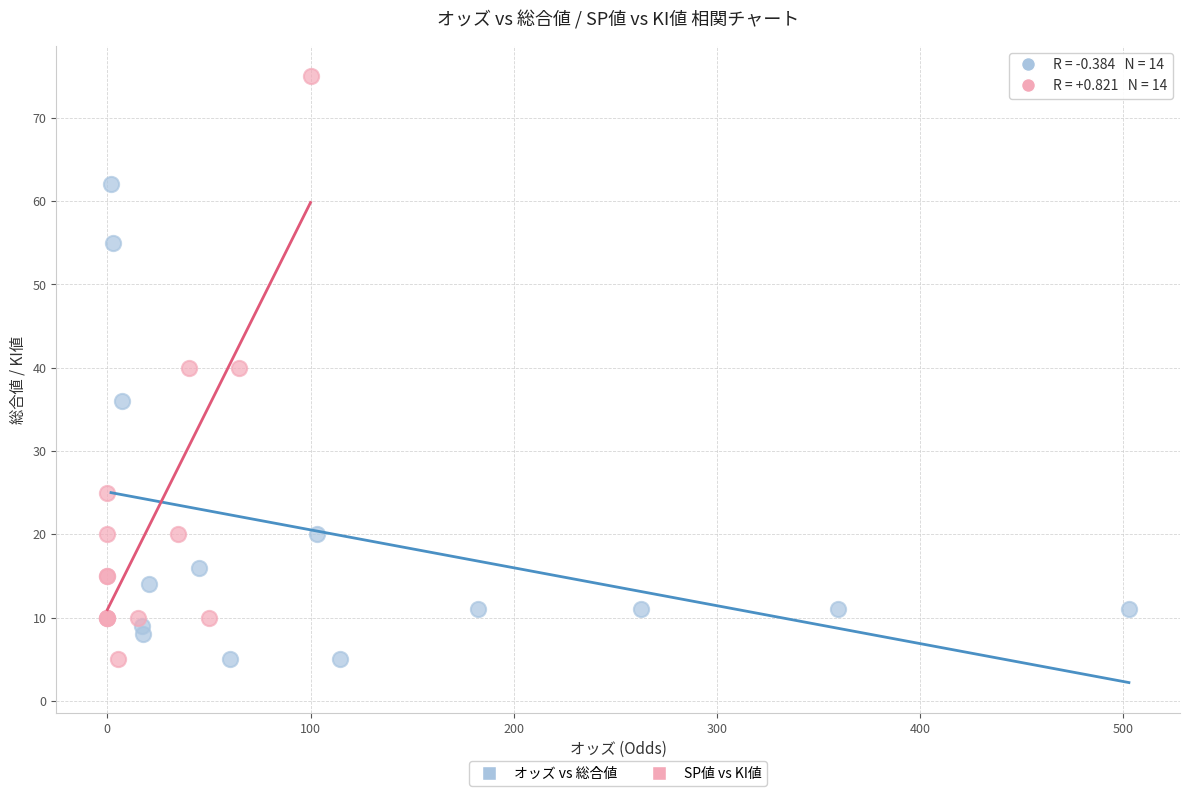

Which series contains the highest Y value?

SP値 vs KI値